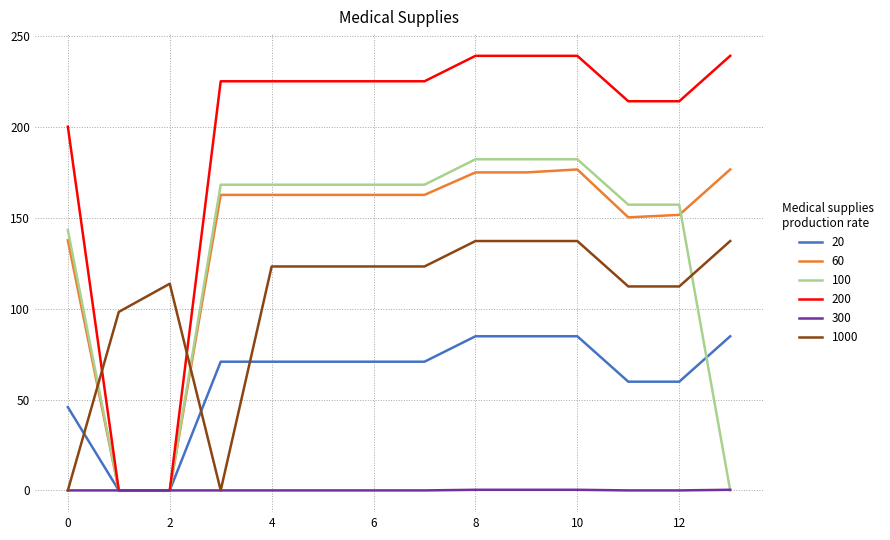

What is the highest value of the 20 series?

84.8